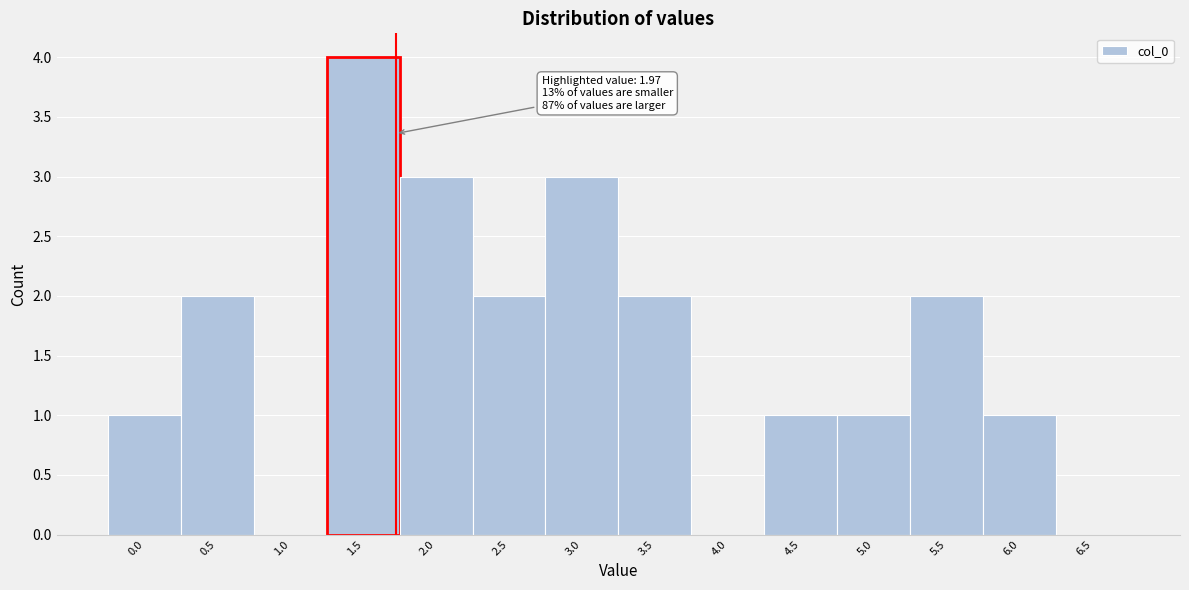

Reading left to right, extract all data points from this chart.

0.0=1	0.5=2	1.0=0	1.5=4	2.0=3	2.5=2	3.0=3	3.5=2	4.0=0	4.5=1	5.0=1	5.5=2	6.0=1	6.5=0